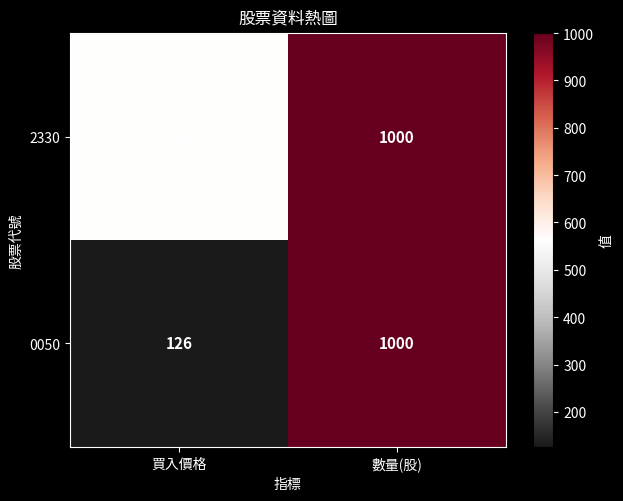

Count the number of data series in this chart.

2